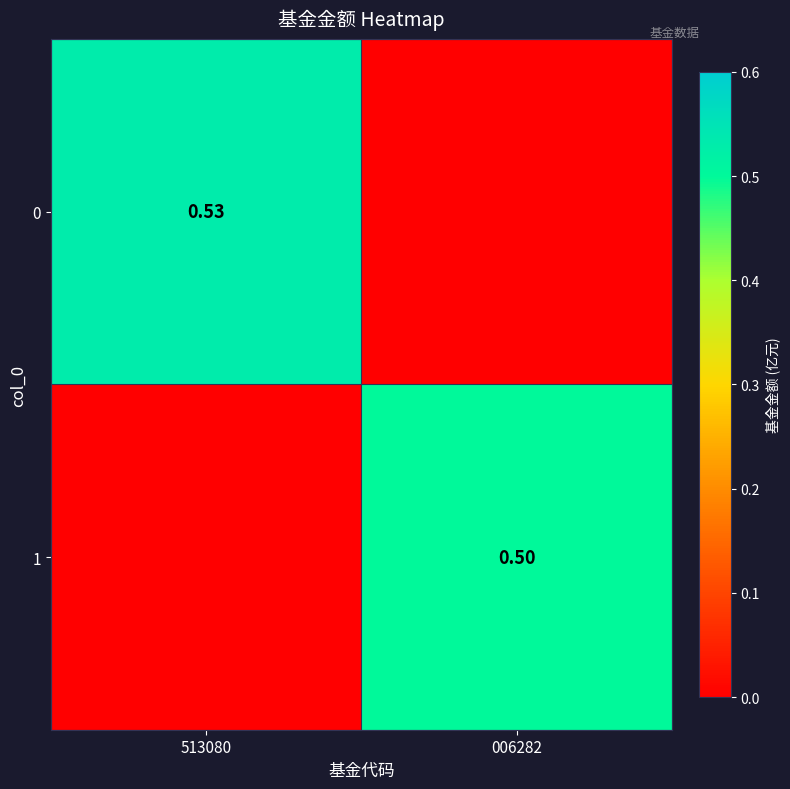

What is the sum of all 0 values?

0.5